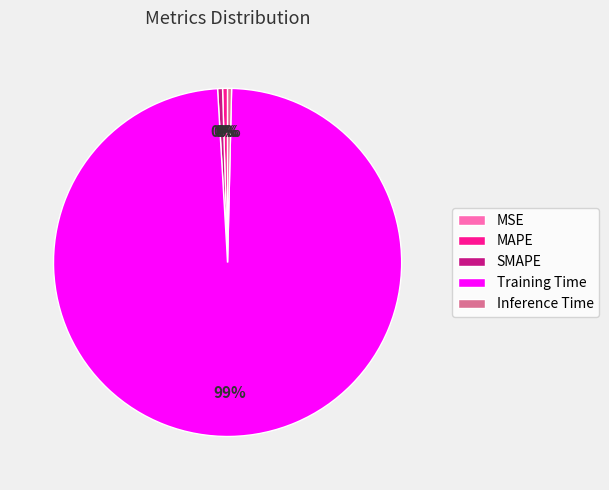

Which category accounts for the majority?

Training Time